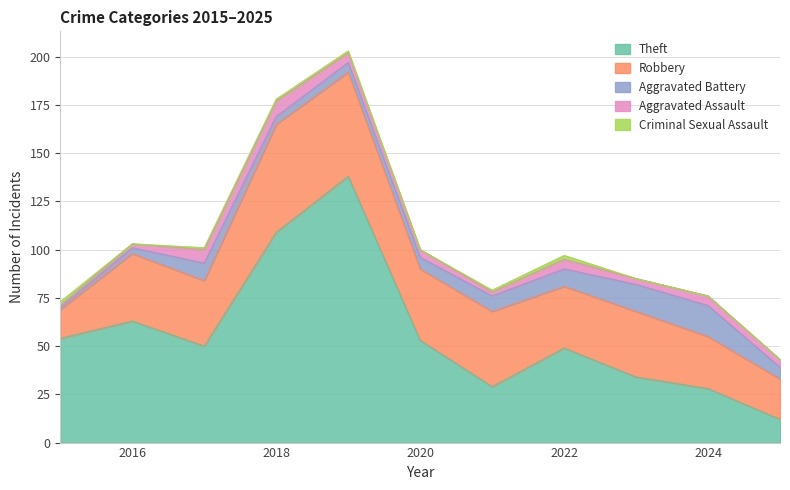

How many interior local valleys does the Aggravated Assault series have?

2